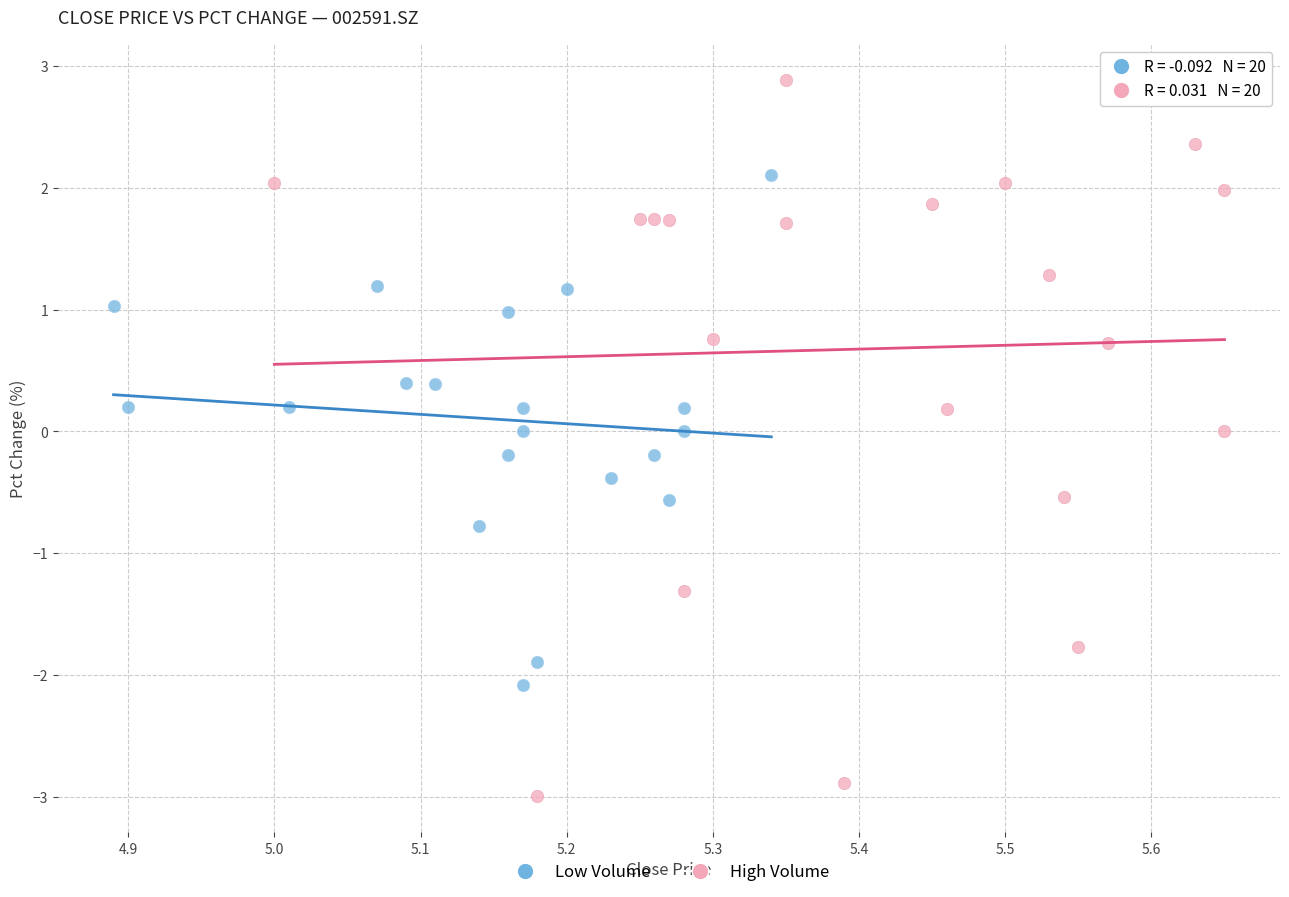

What are all the series names shown in the legend?

Low Volume, High Volume